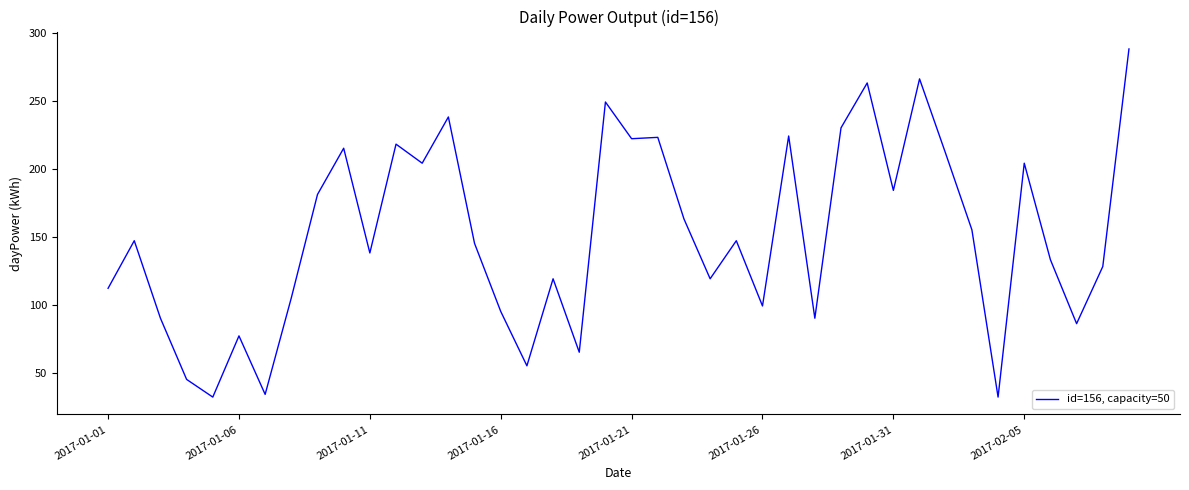

What is the smallest value displayed?

32